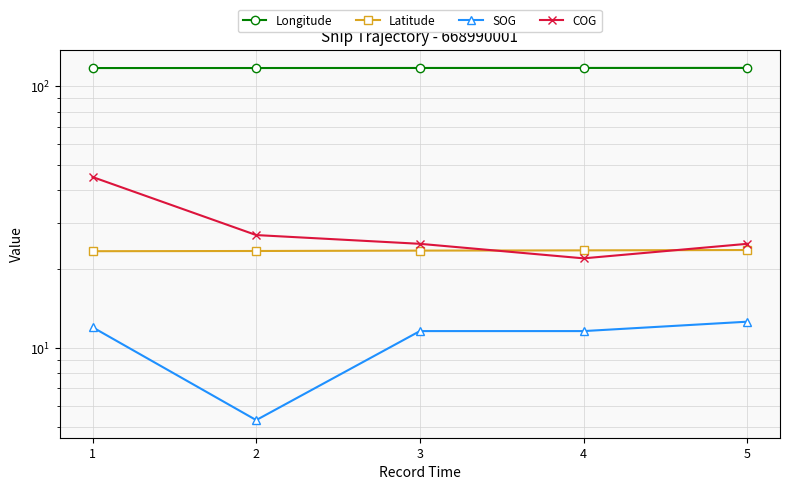

How many Longitude values are between 117 and 118?

5